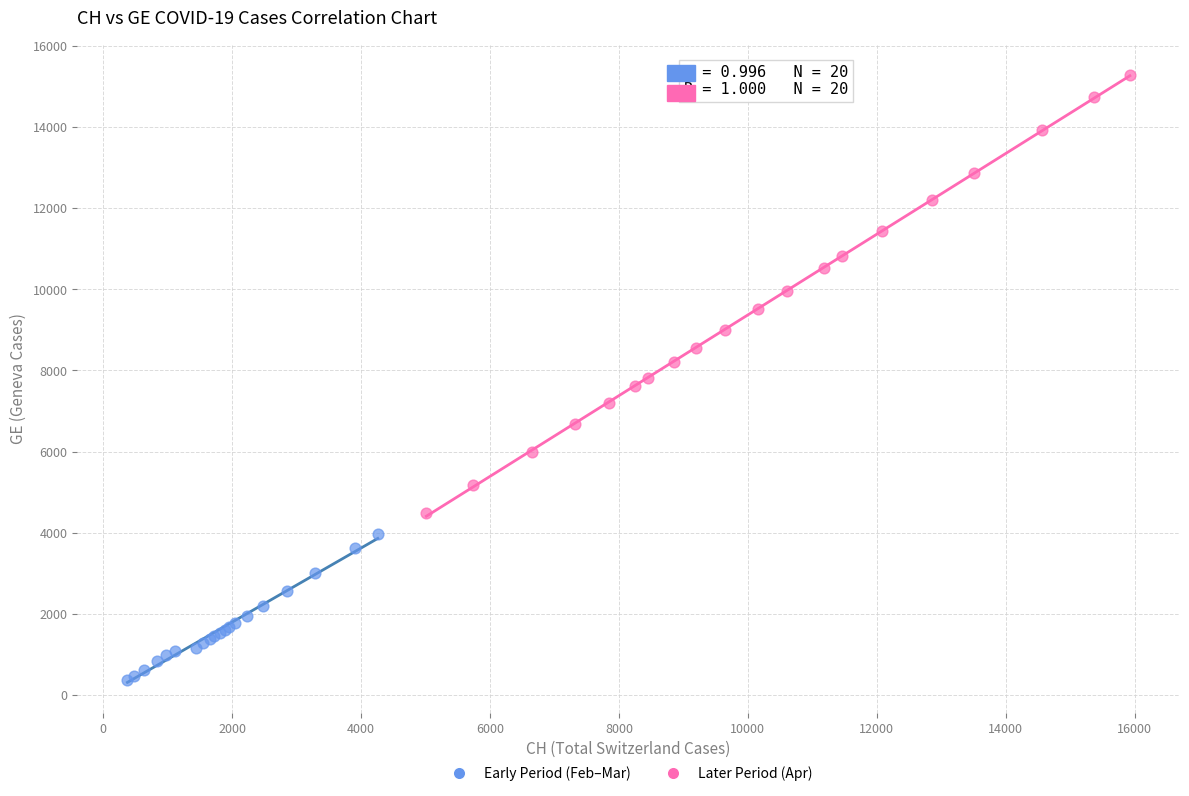

Which series has the largest Y range (max minus min)?

Later Period (Apr)